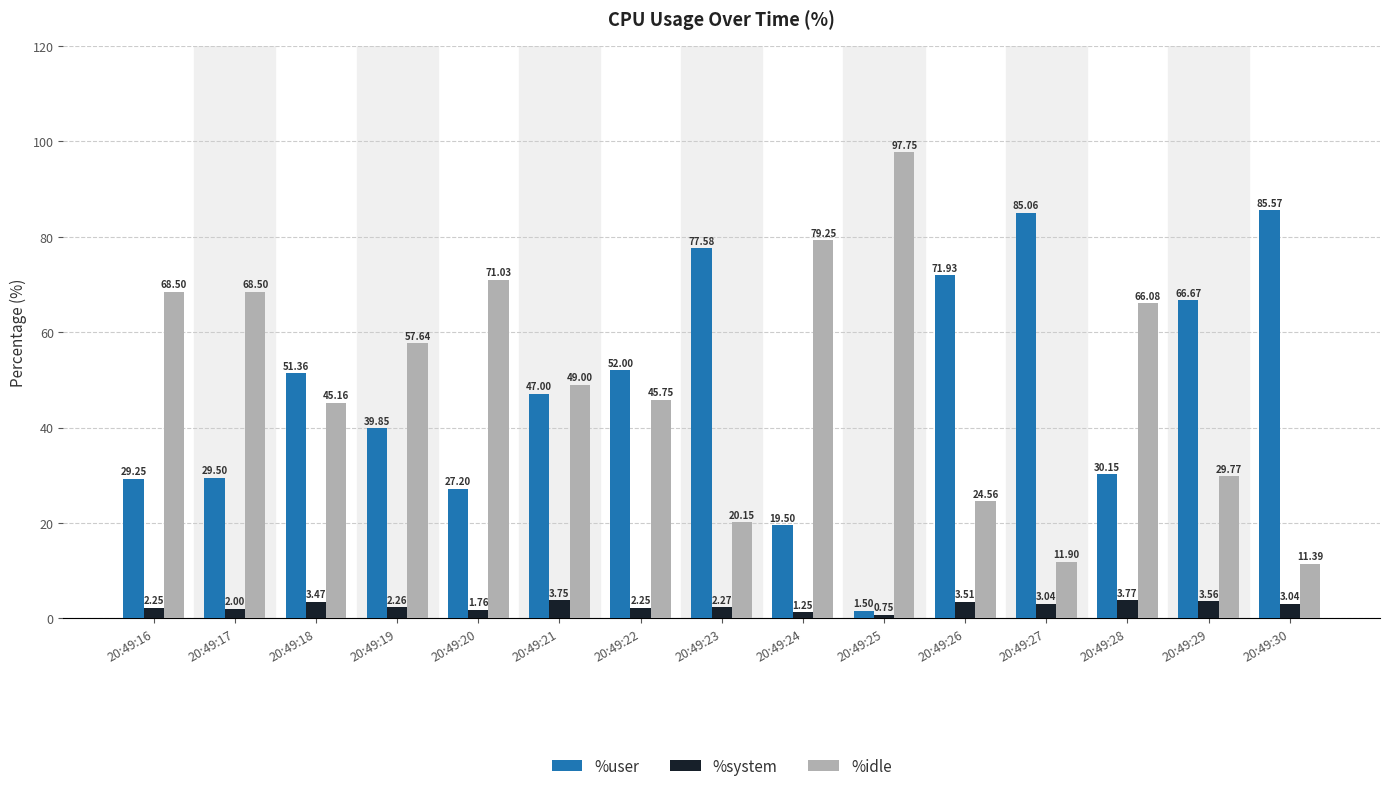

Rank the categories by %user value from highest to lowest.

20:49:30, 20:49:27, 20:49:23, 20:49:26, 20:49:29, 20:49:22, 20:49:18, 20:49:21, 20:49:19, 20:49:28, 20:49:17, 20:49:16, 20:49:20, 20:49:24, 20:49:25